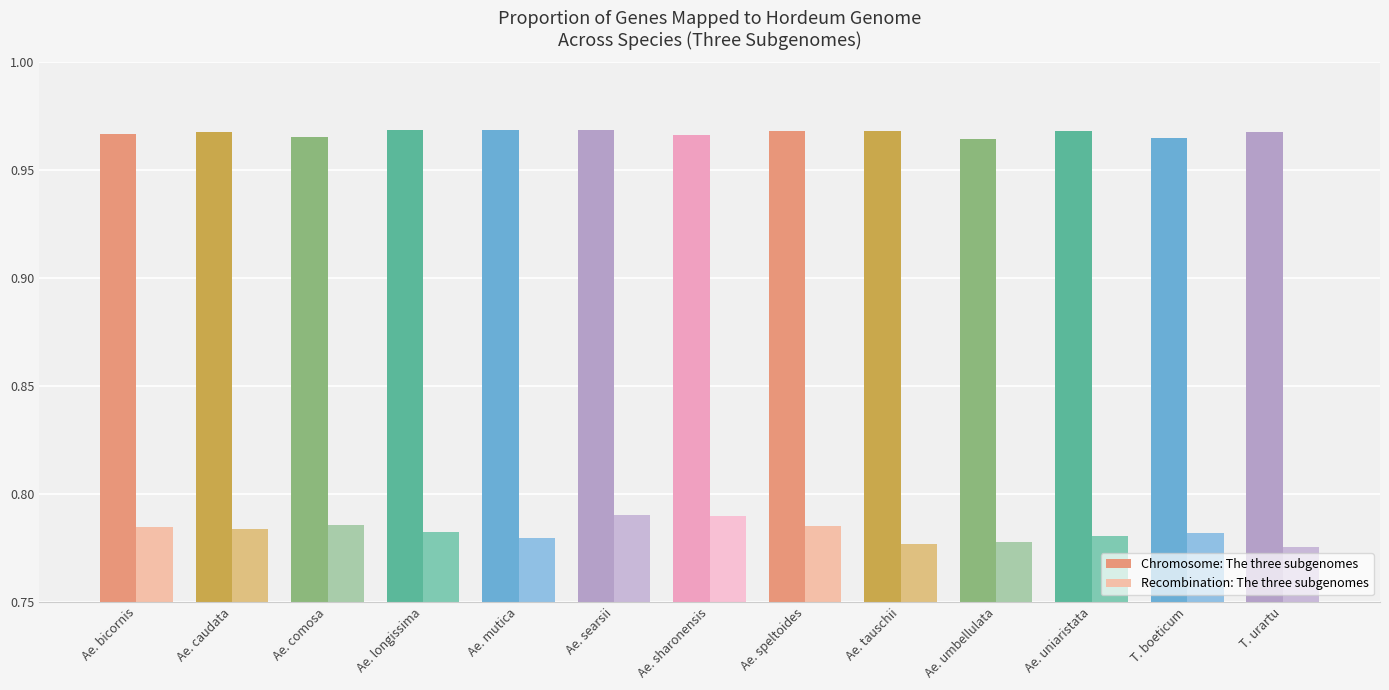

What is the total value across all series at Ae. longissima?

1.8